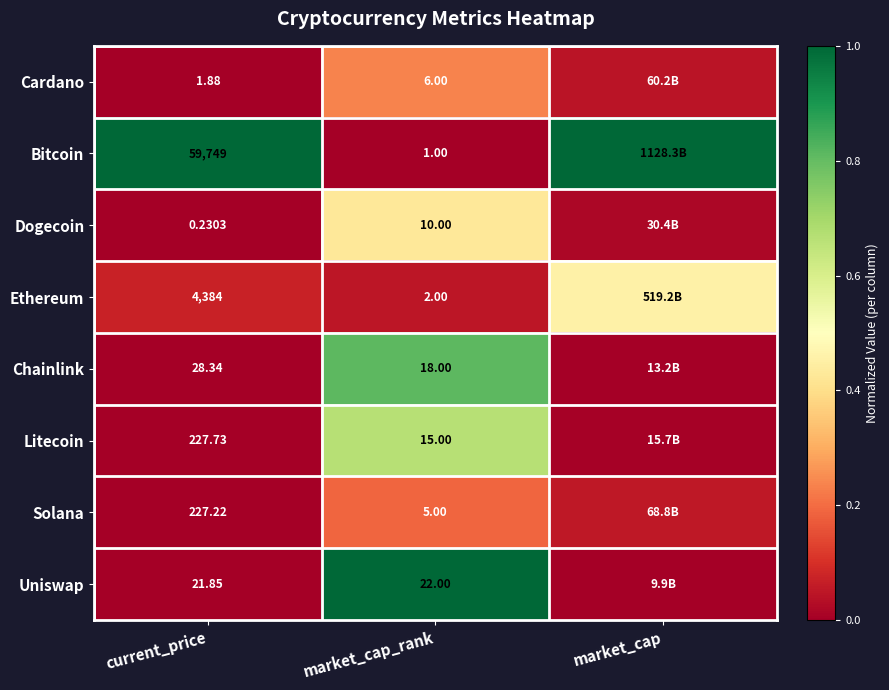

Between current_price and market_cap_rank, which series saw the biggest shift?

Bitcoin